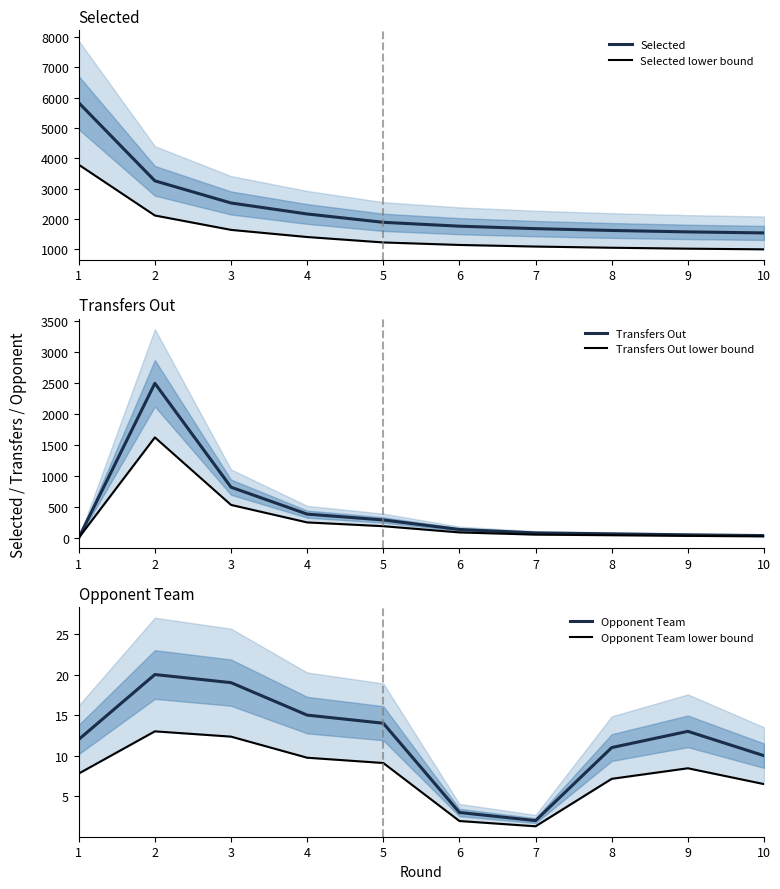

What is the total value across all series at 1?

9641.0